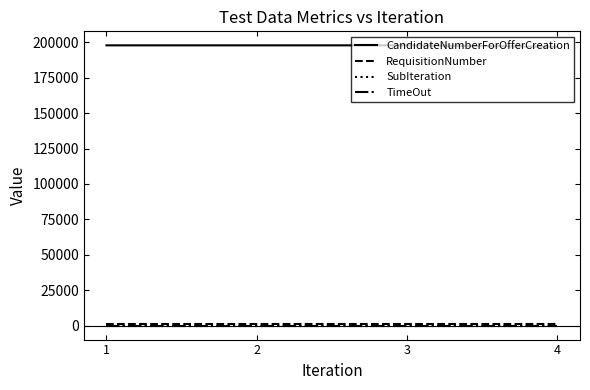

What is the total value across all series at 2?

198875